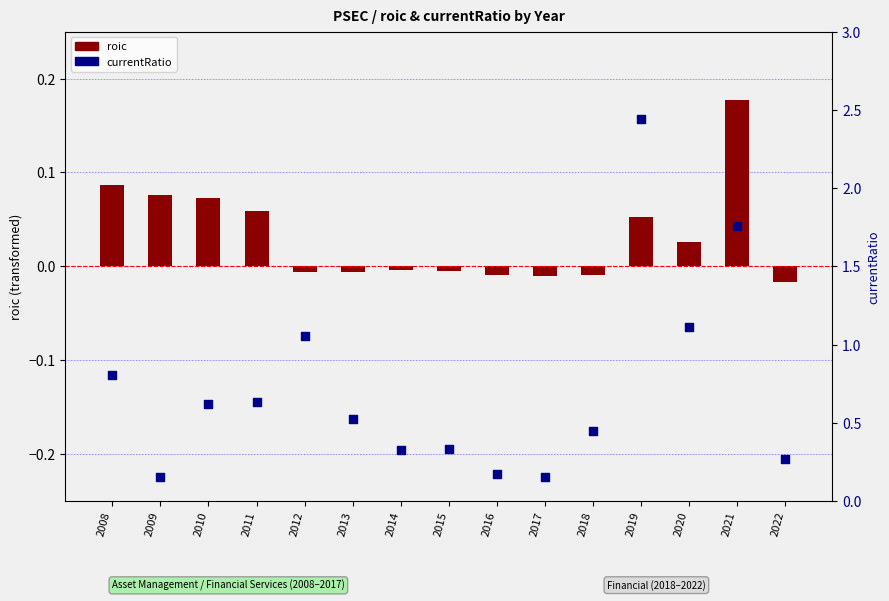

Which series has the widest spread of Y values?

currentRatio